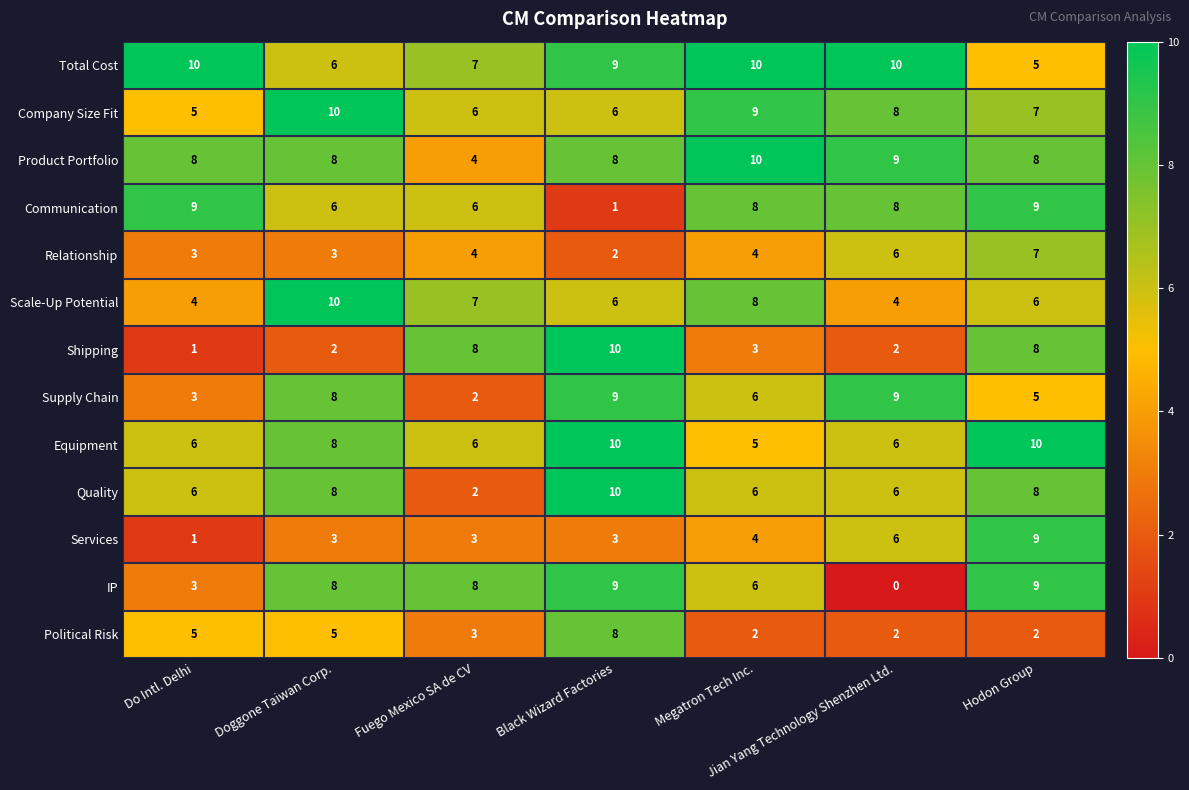

Between Doggone Taiwan Corp. and Jian Yang Technology Shenzhen Ltd., which series saw the biggest shift?

IP